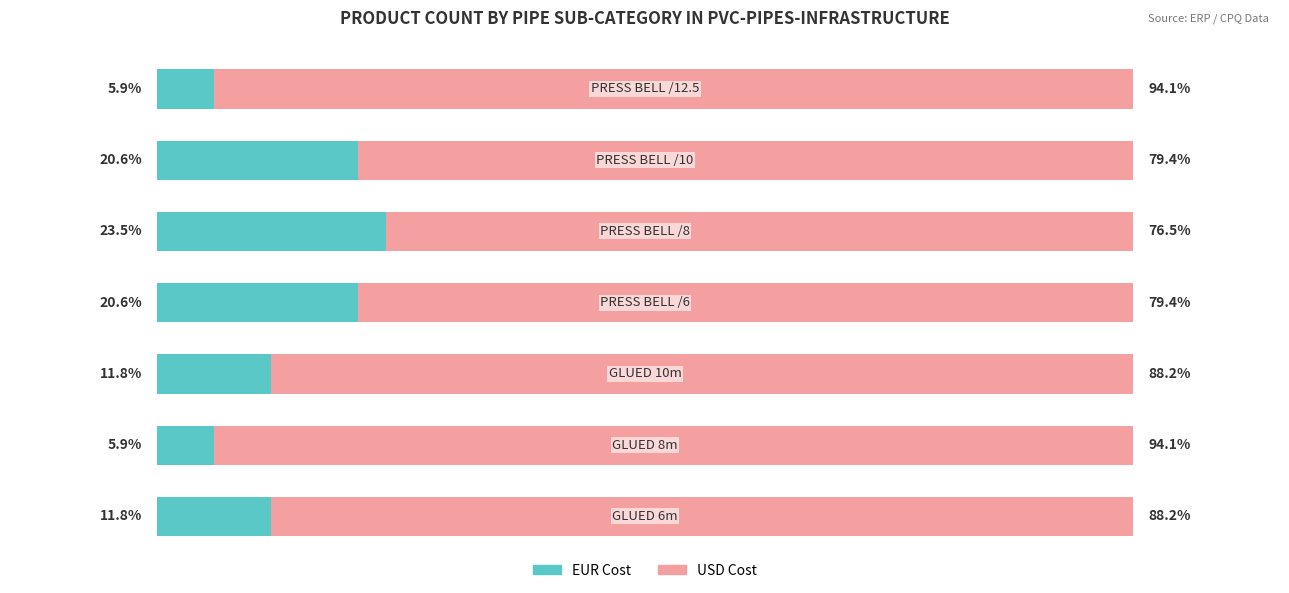

What is the maximum value for EUR Cost?

23.5